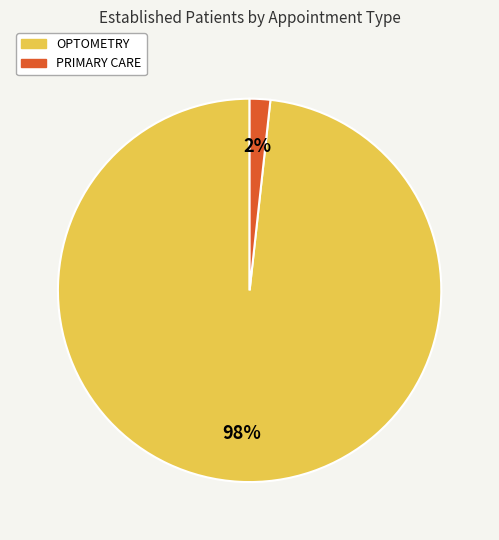

Do OPTOMETRY and PRIMARY CARE together represent more than half of the pie?

Yes